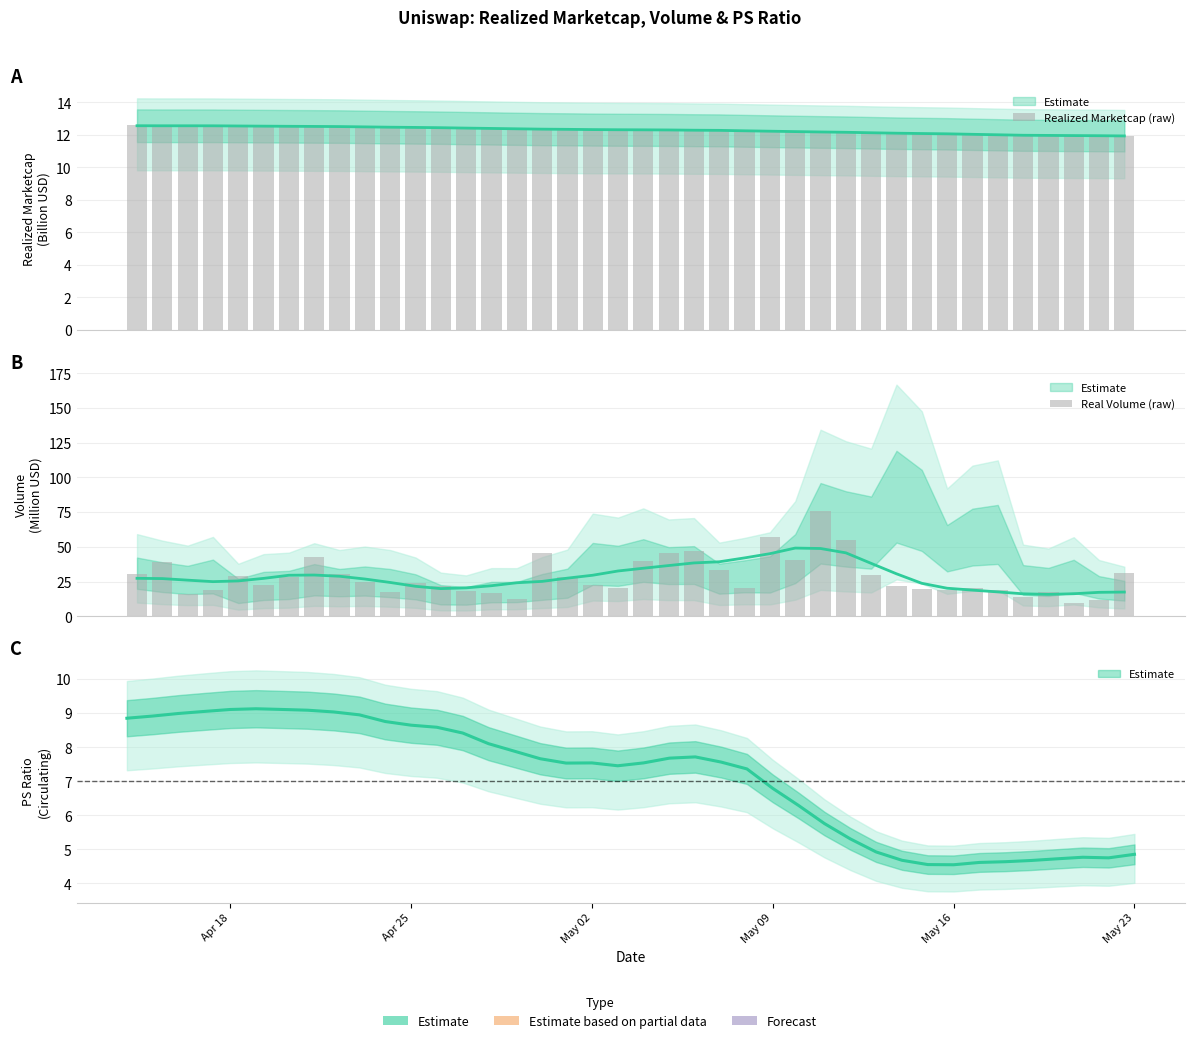

What is the difference between the maximum and minimum values in the Realized Marketcap (raw) series?

0.7